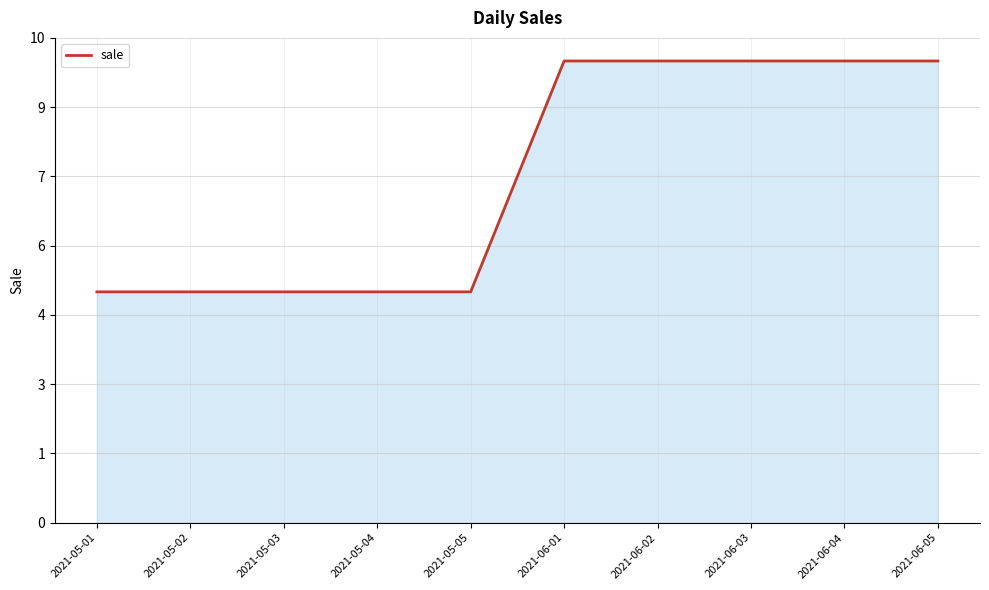

Does the chart display data point markers on the line(s)?

No